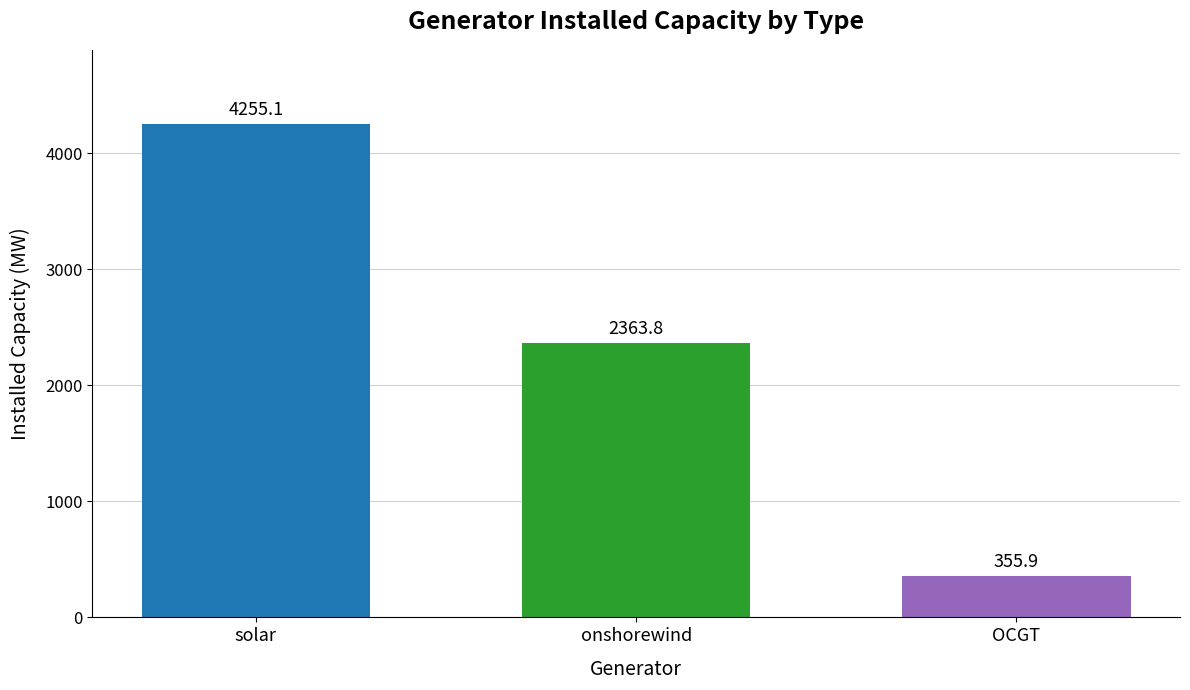

What is the difference between the highest and lowest values at onshorewind?

3899.2